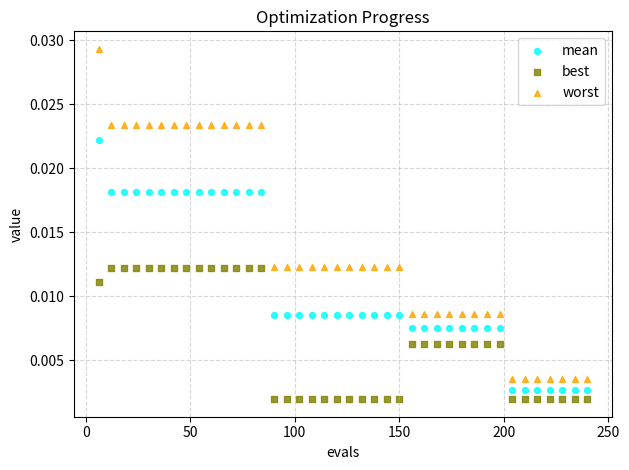

Which series has the widest spread of Y values?

worst